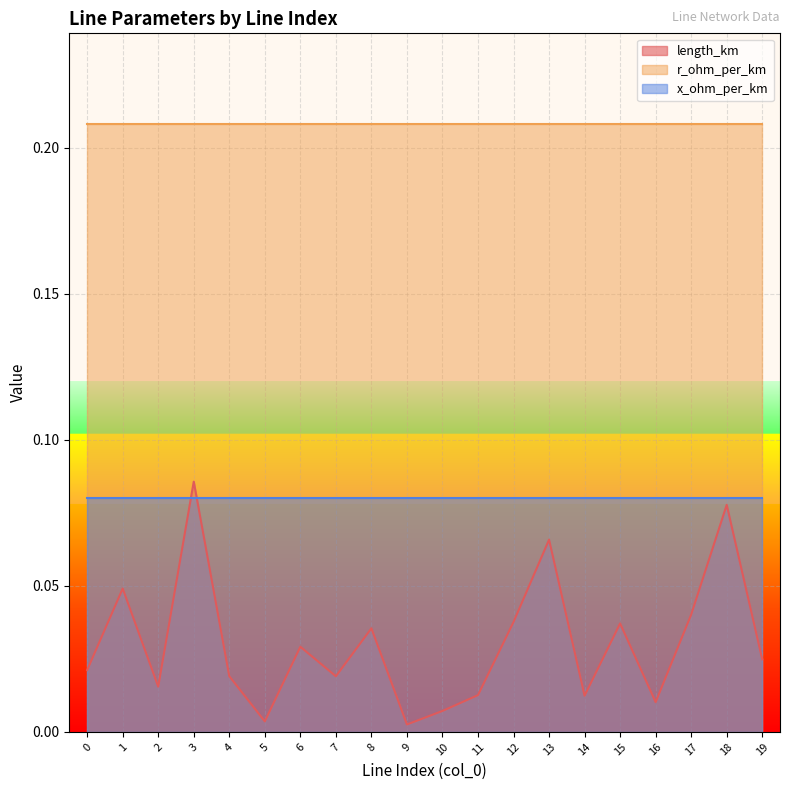

The value of x_ohm_per_km at 9 is 0.1. True or false?

True